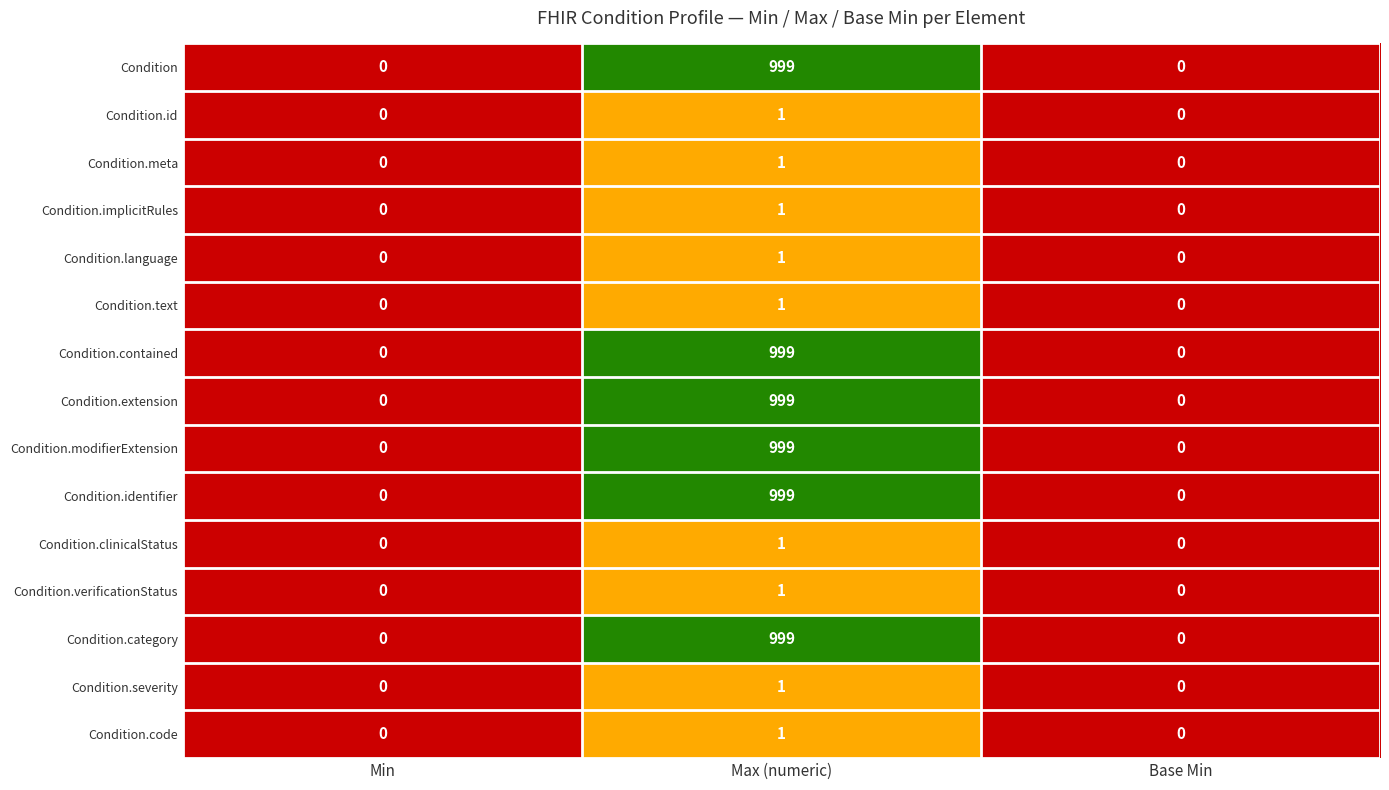

At which category is the sum across all series the highest?

Max (numeric)